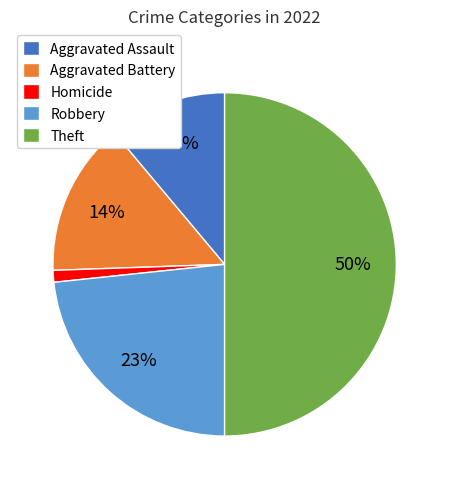

Which has a higher value, Homicide or Aggravated Assault?

Aggravated Assault